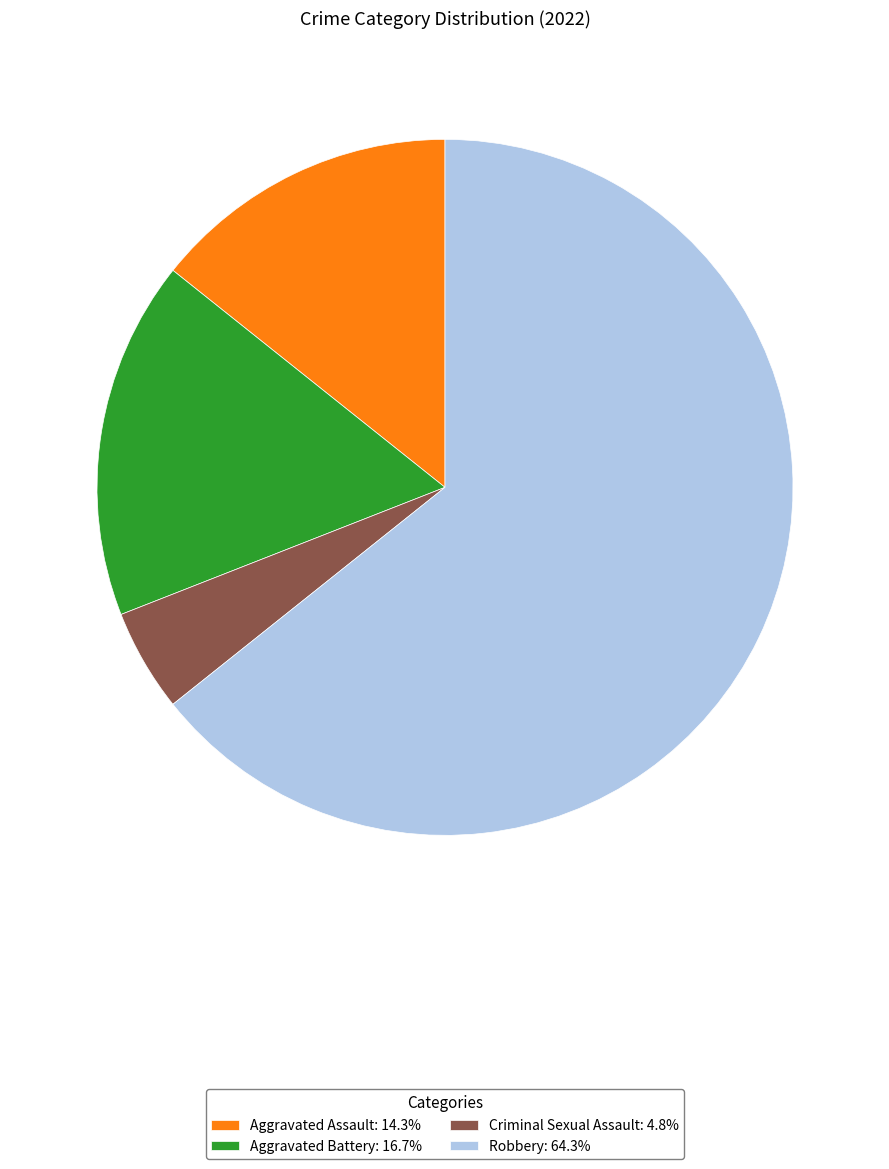

Is there a majority slice in this chart?

Yes